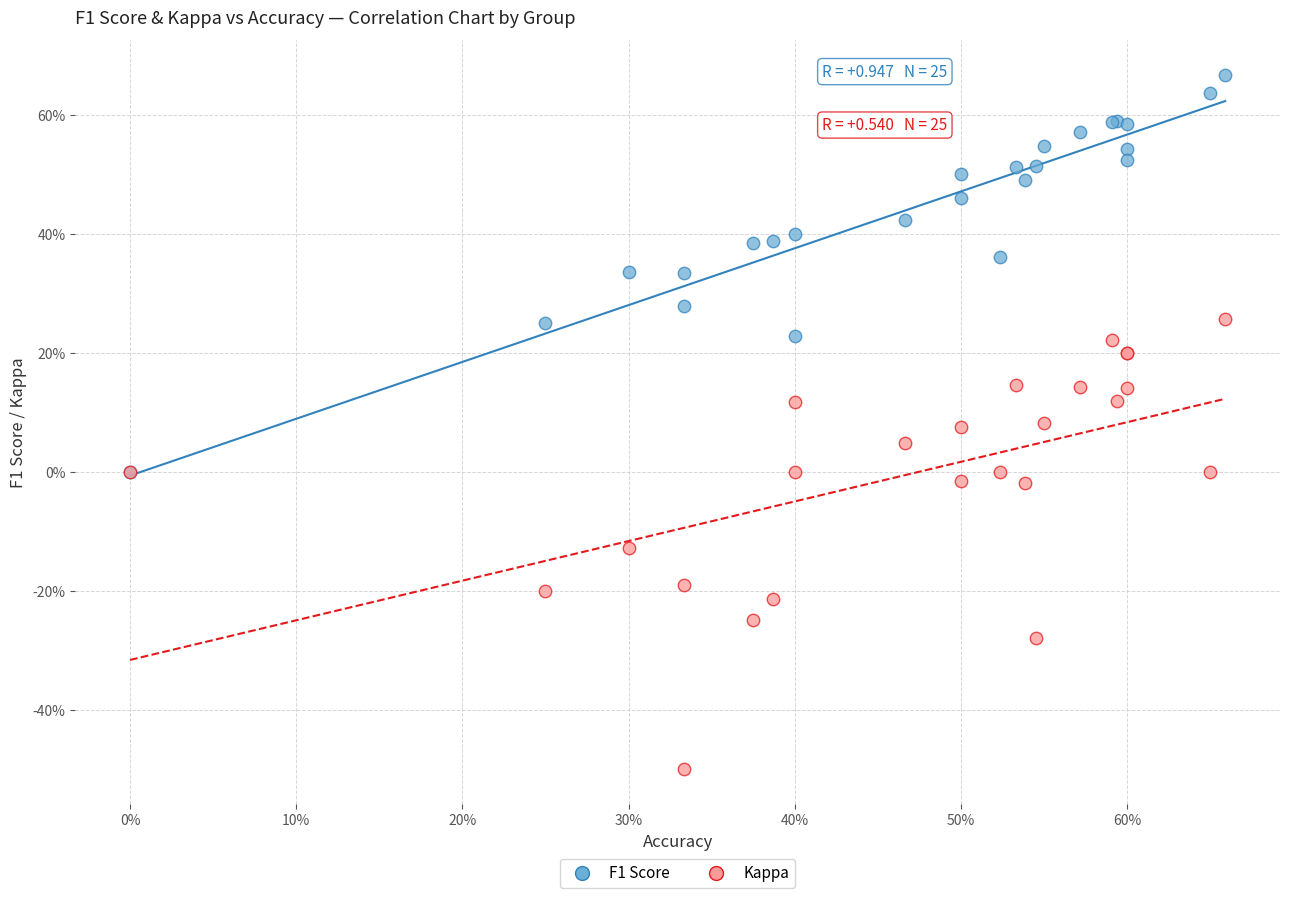

What are all the series names shown in the legend?

F1 Score, Kappa